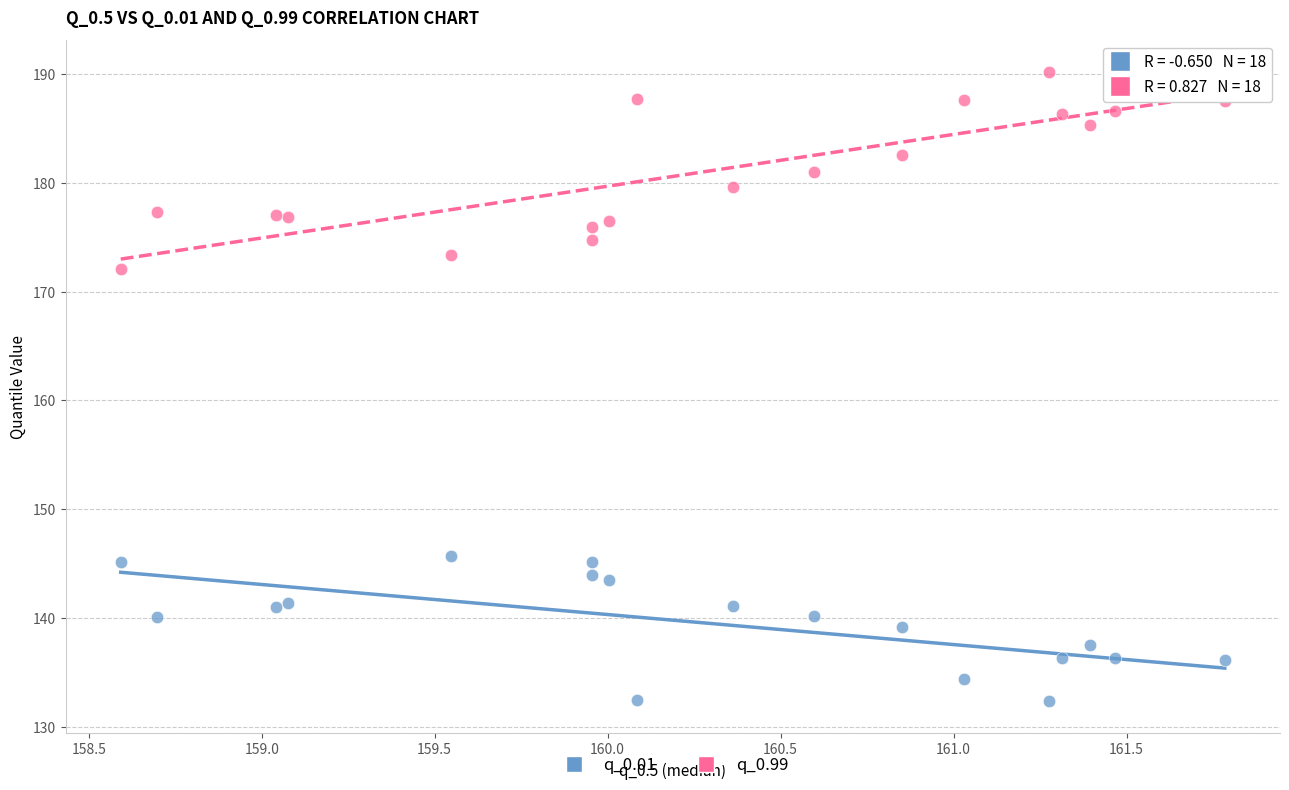

What is the X range (max minus min) for the scatter plot?

3.2